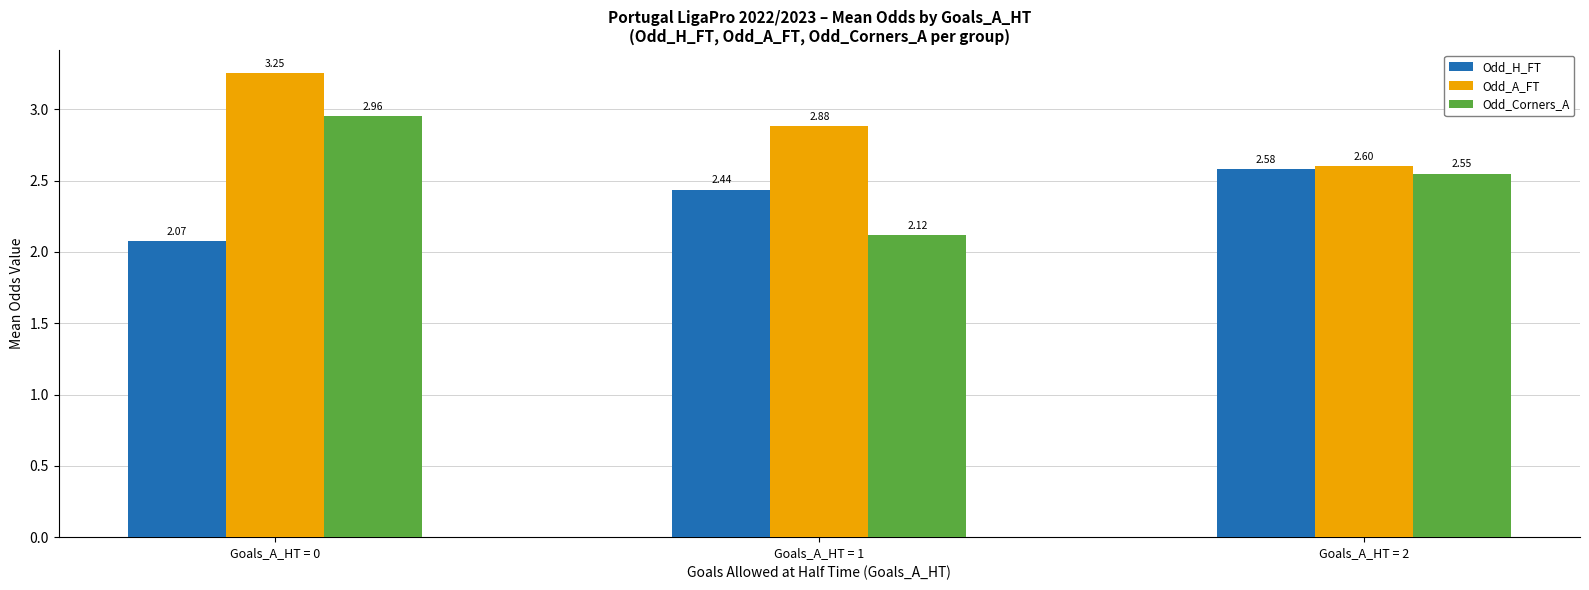

At how many categories does at least one series exceed 2?

3